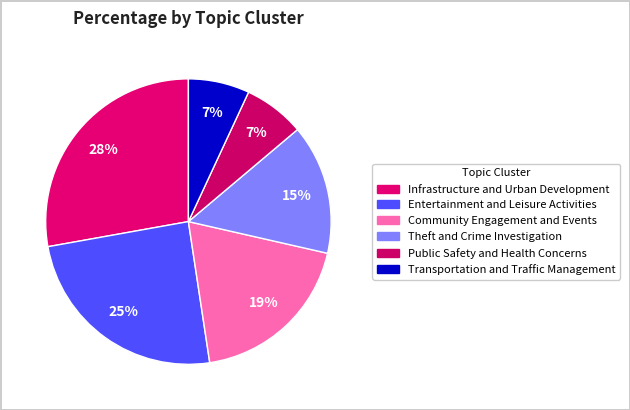

How many segments does this pie chart have?

6